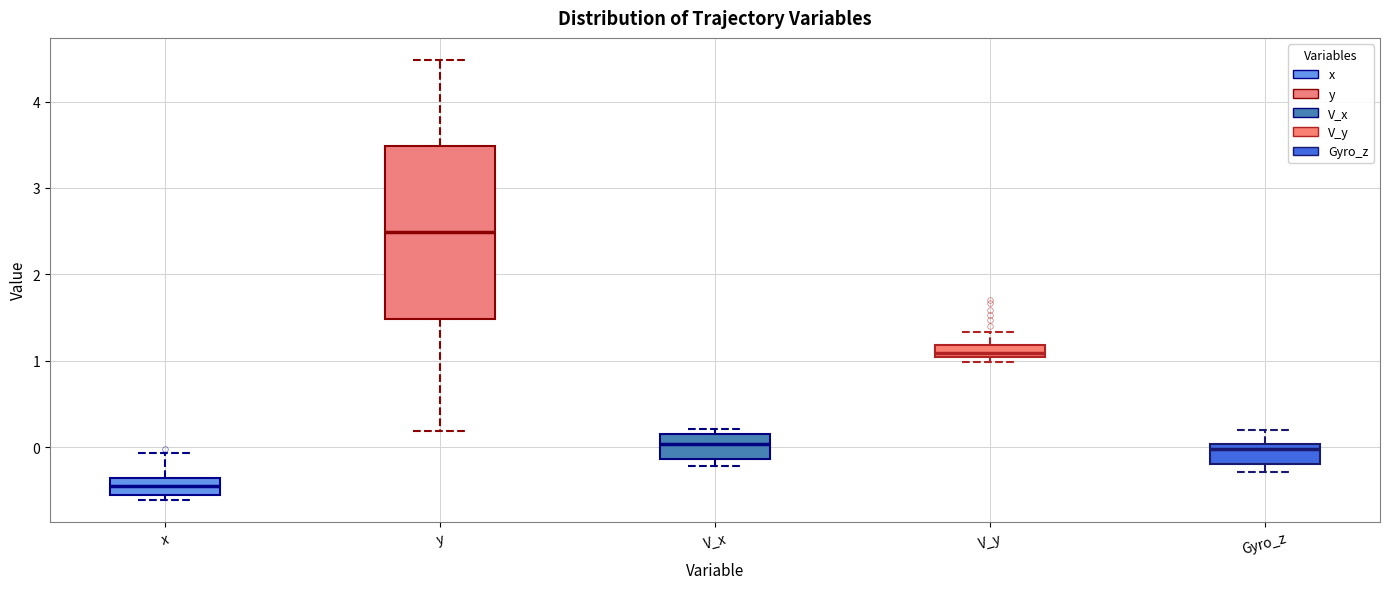

Which box's median line is the lowest?

x